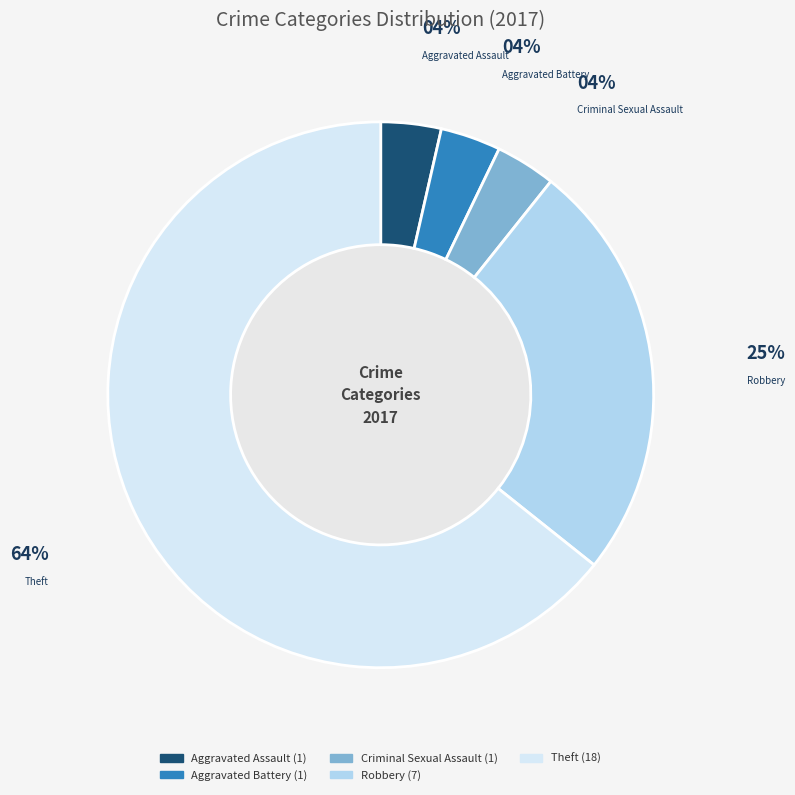

Does Theft represent more than half of the total?

Yes